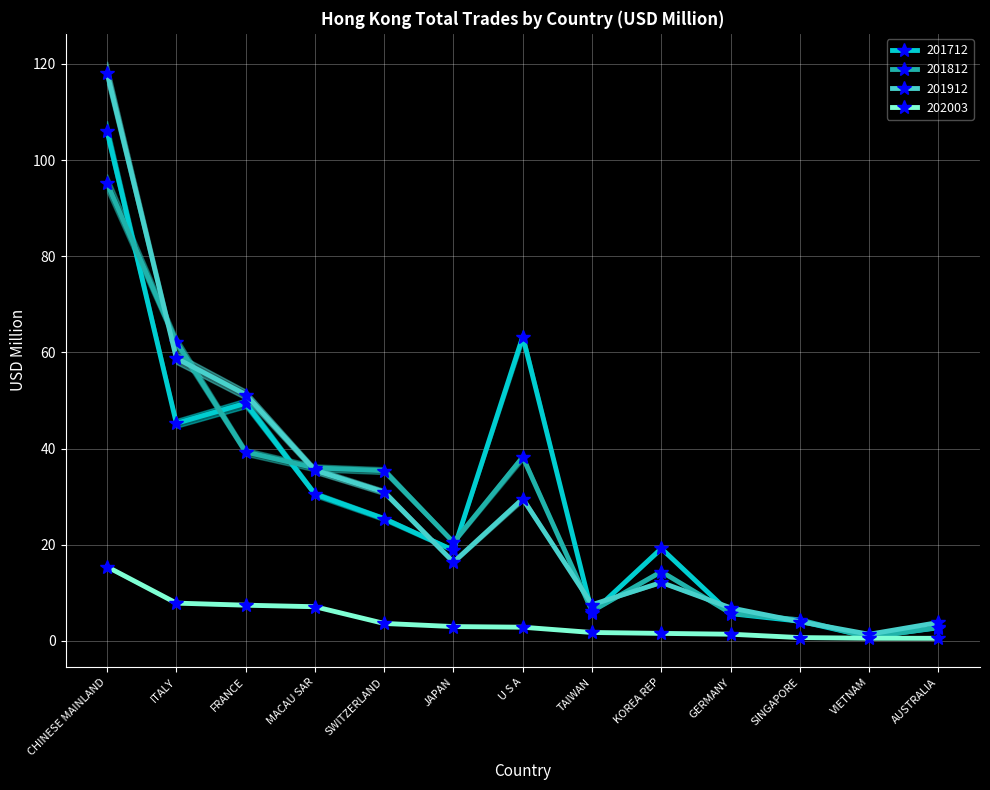

Reading left to right, list all the values displayed in this chart.

201712: 106.0	45.2	49.4	30.5	25.4	18.8	63.3	5.8	19.2	5.7	4.1	0.8	2.7
201812: 95.1	62.2	39.3	36.0	35.4	20.5	38.2	6.2	14.4	5.7	4.4	0.7	2.8
201912: 118.1	58.8	51.2	35.5	30.9	16.4	29.5	7.5	12.1	6.9	4.0	1.4	3.8
202003: 15.4	7.8	7.4	7.1	3.6	3.0	2.8	1.7	1.5	1.4	0.7	0.5	0.5